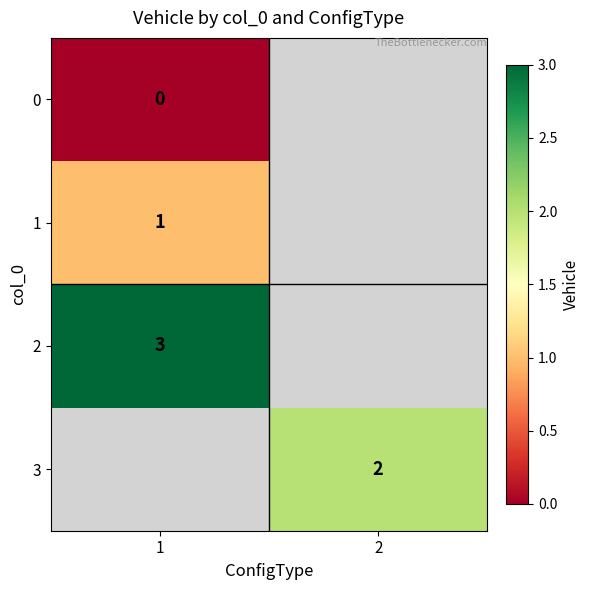

At how many categories does at least one series exceed 0?

2